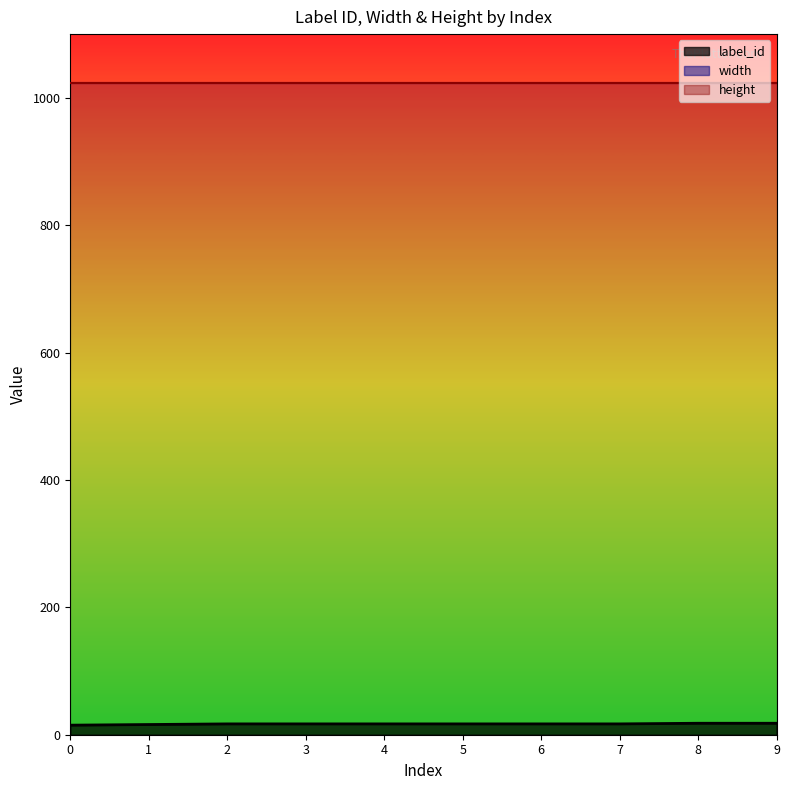

Which series has the widest spread of values?

label_id